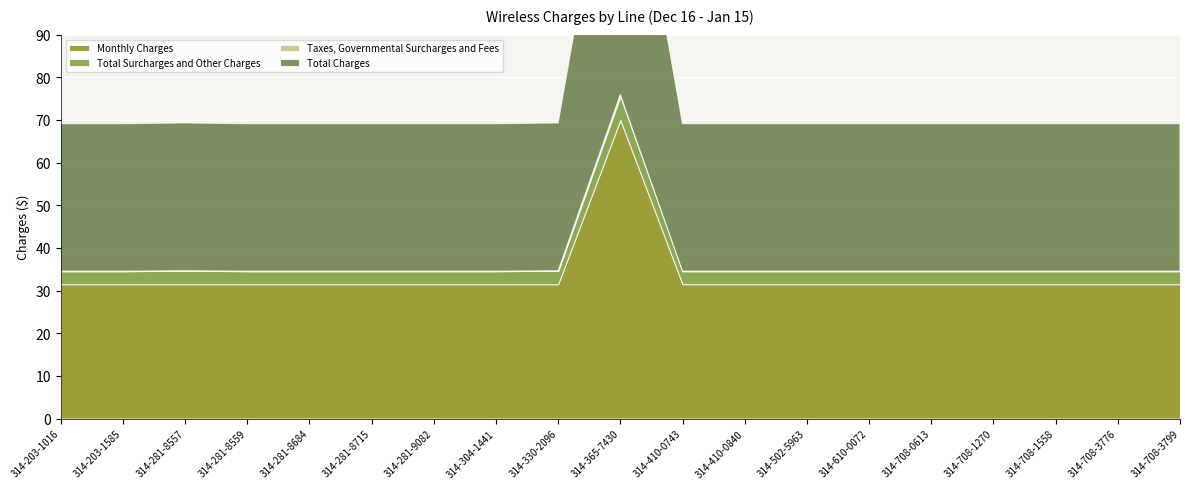

What position from the right is 314-281-8559?

16